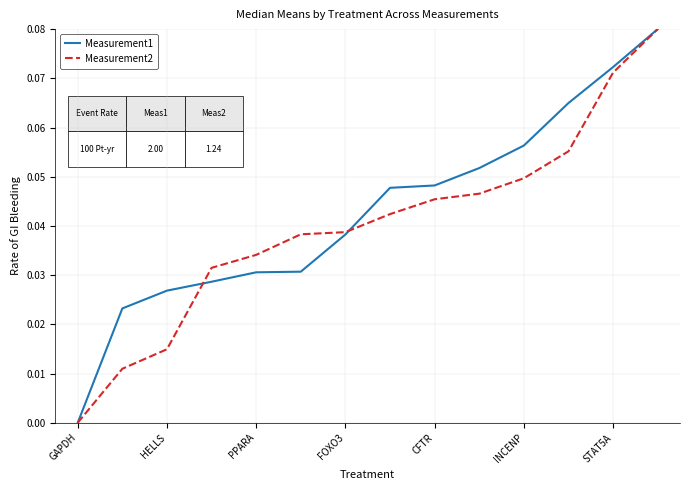

How many Measurement1 values are between 0 and 1?

14